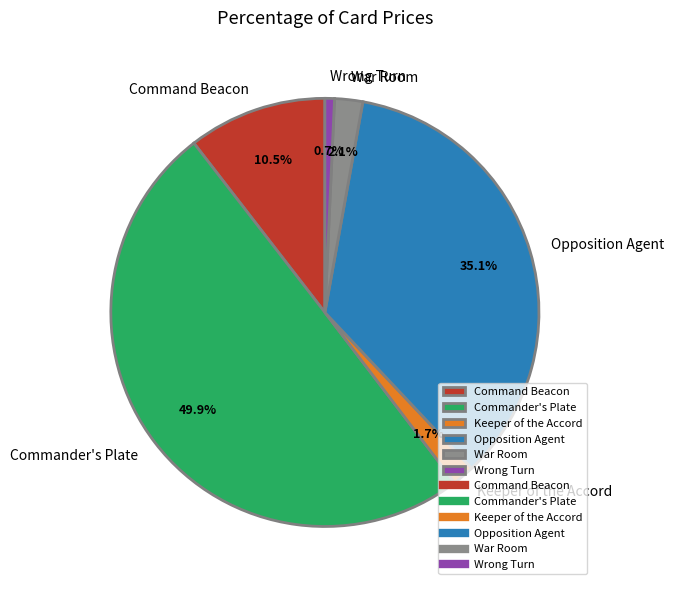

How many slices are in this pie chart?

6